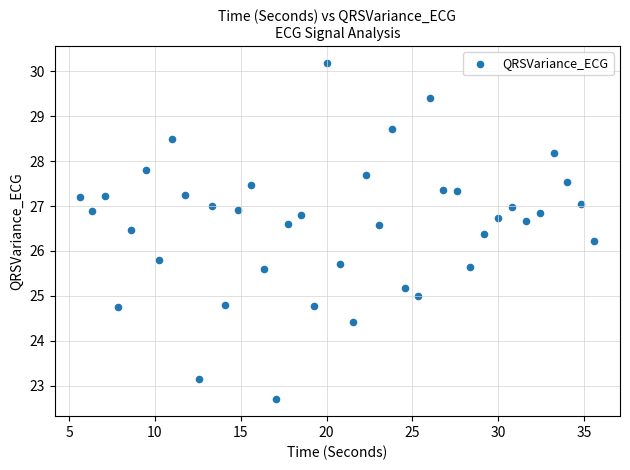

What is the range of X values (max minus min)?

29.9